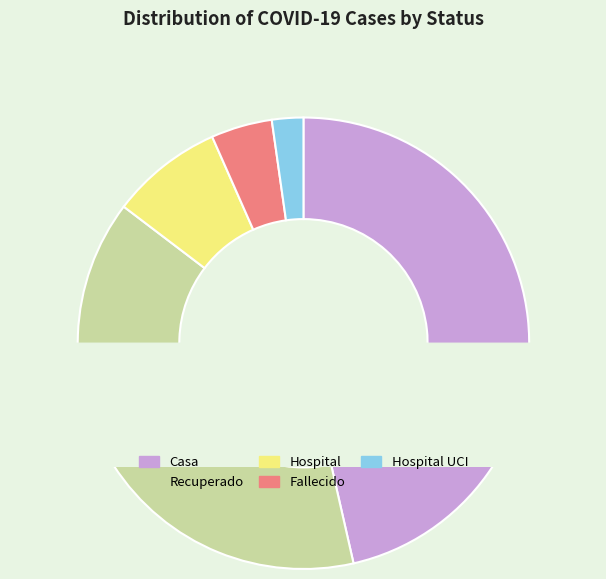

What percentage do Hospital and Casa together represent?

54.5%